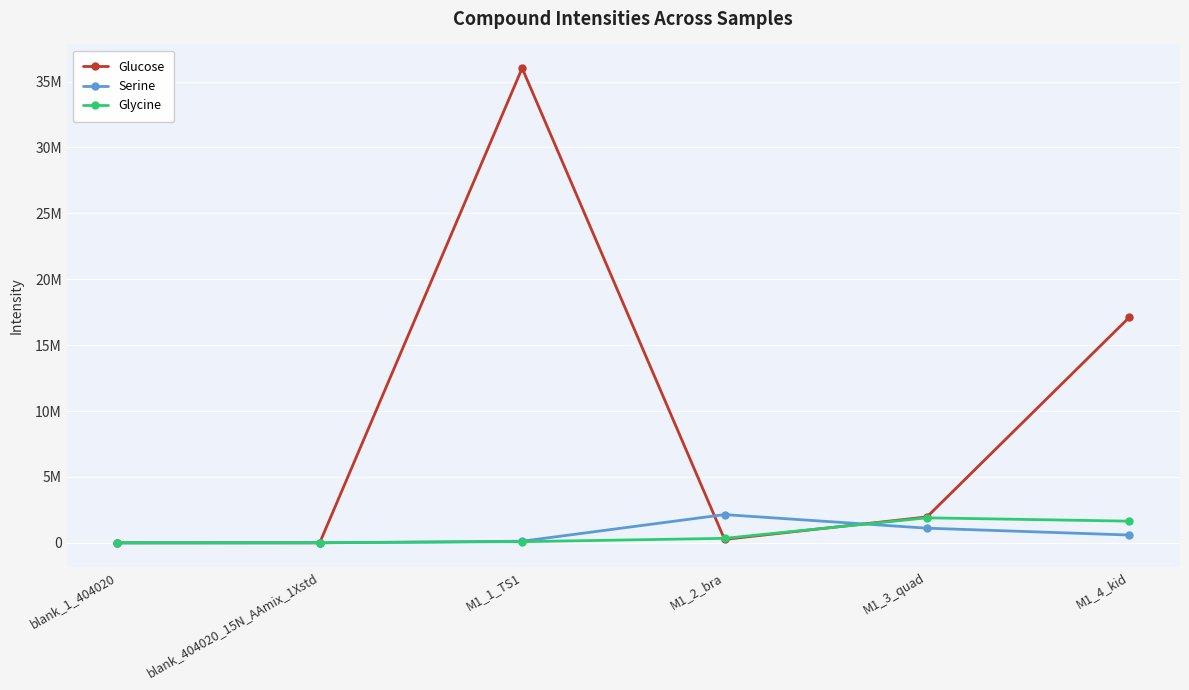

What value does the Glycine series have at M1_2_bra?

341206.3